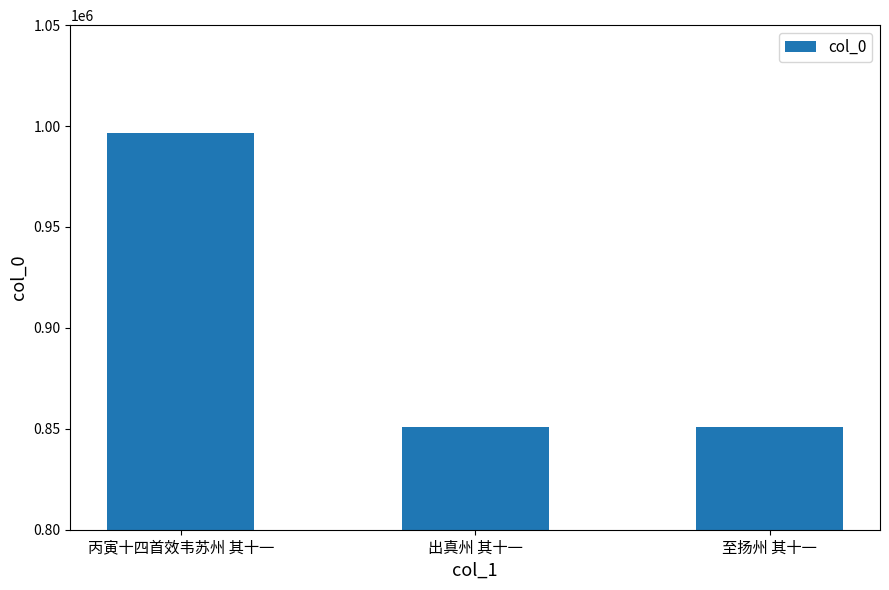

Approximately how many times larger is the value at 丙寅十四首效韦苏州 其十一 compared to 至扬州 其十一?

1.2